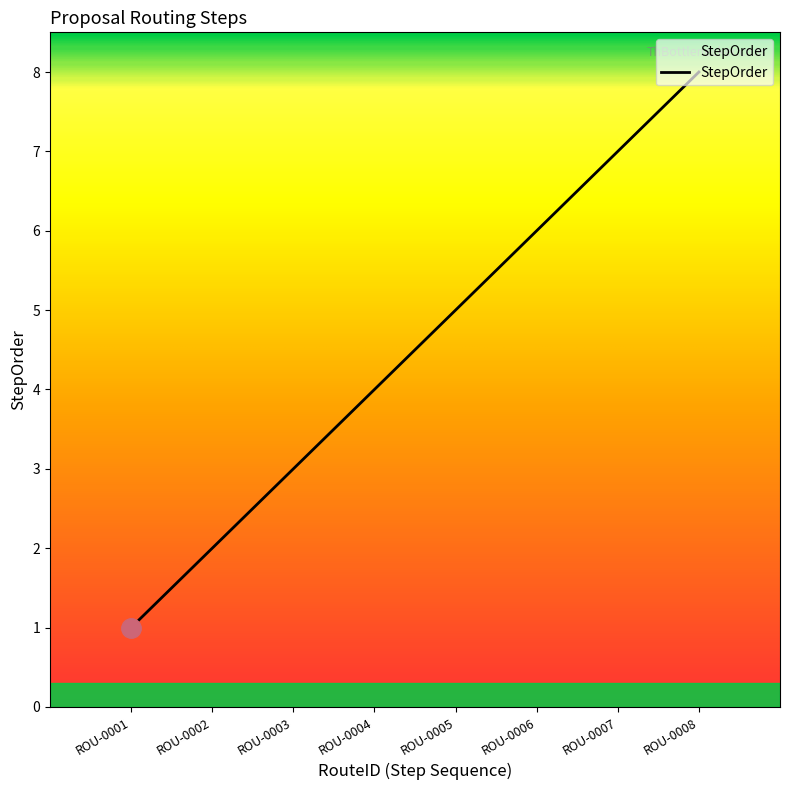

Which label corresponds to the smallest value in the chart?

ROU-0001